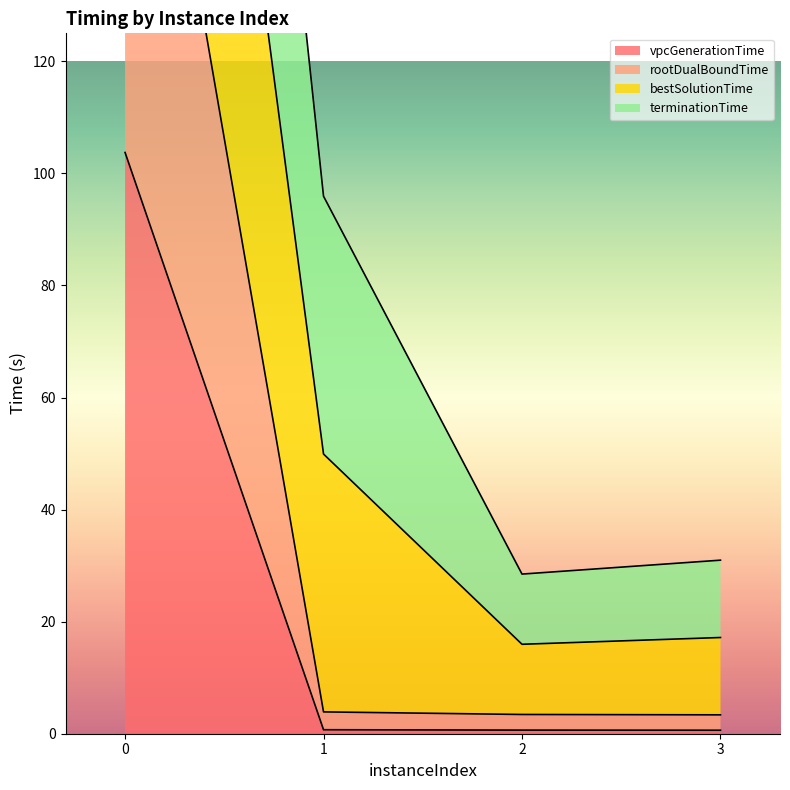

What is the highest value of the vpcGenerationTime series?

103.7